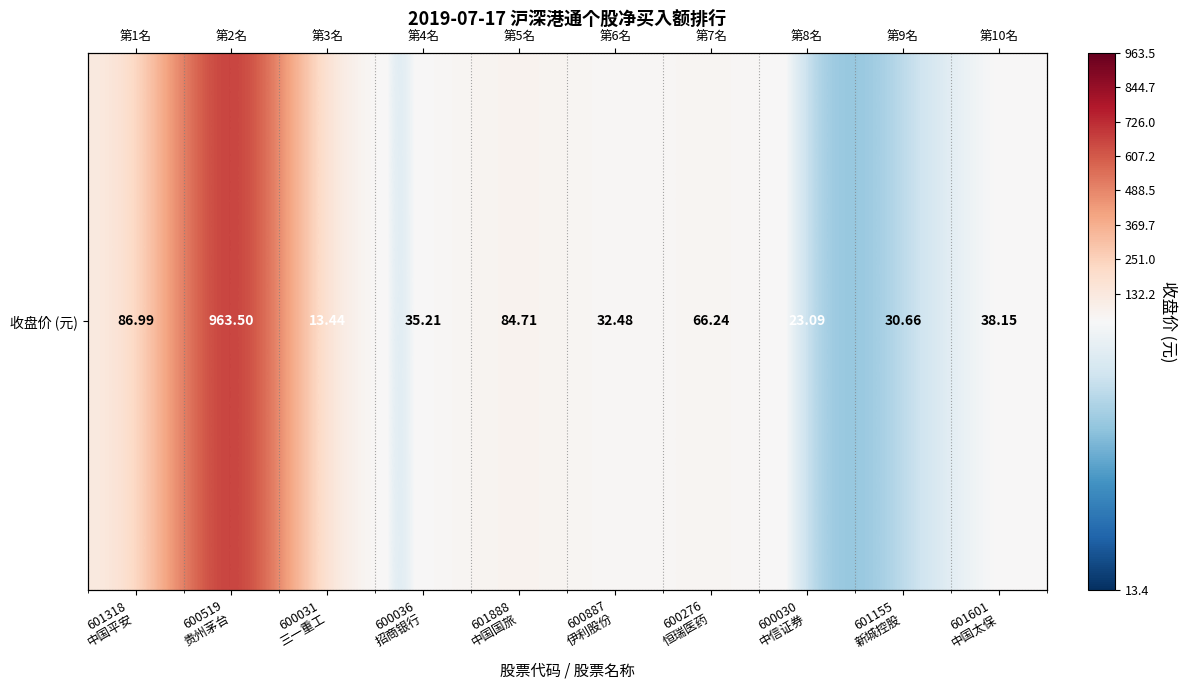

How many distinct data groups are displayed?

1